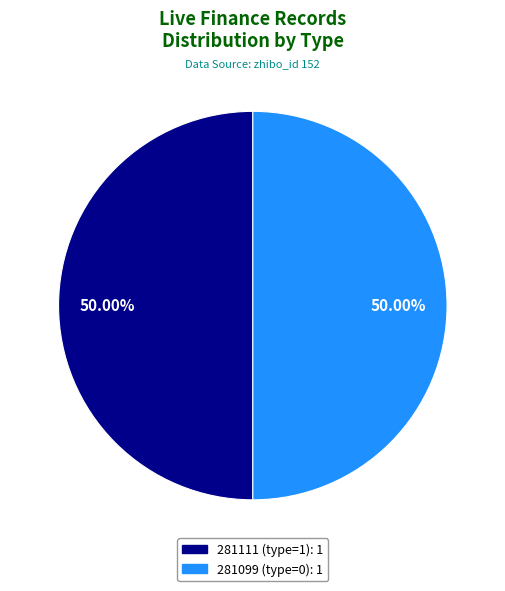

What is the total percentage of 281111 (type=1) and 281099 (type=0)?

100.0%